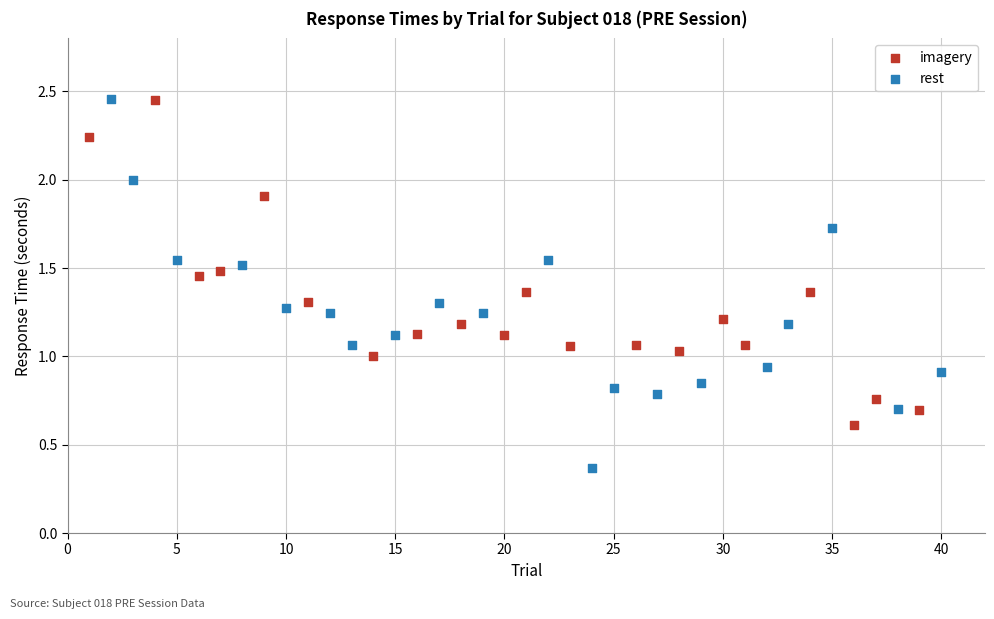

Which series reaches the minimum Y coordinate?

rest